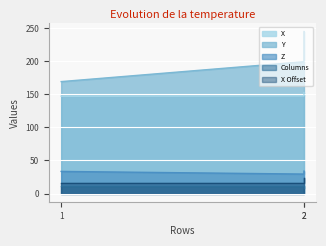

How many distinct data groups are displayed?

5